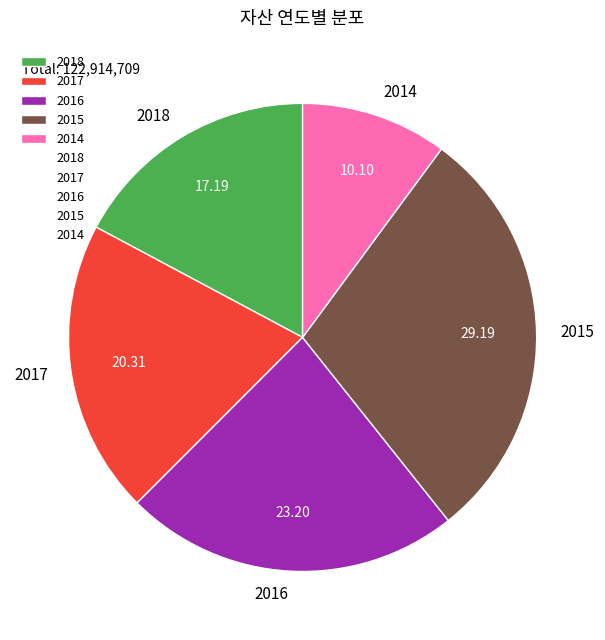

What is the largest slice in the pie chart?

2015